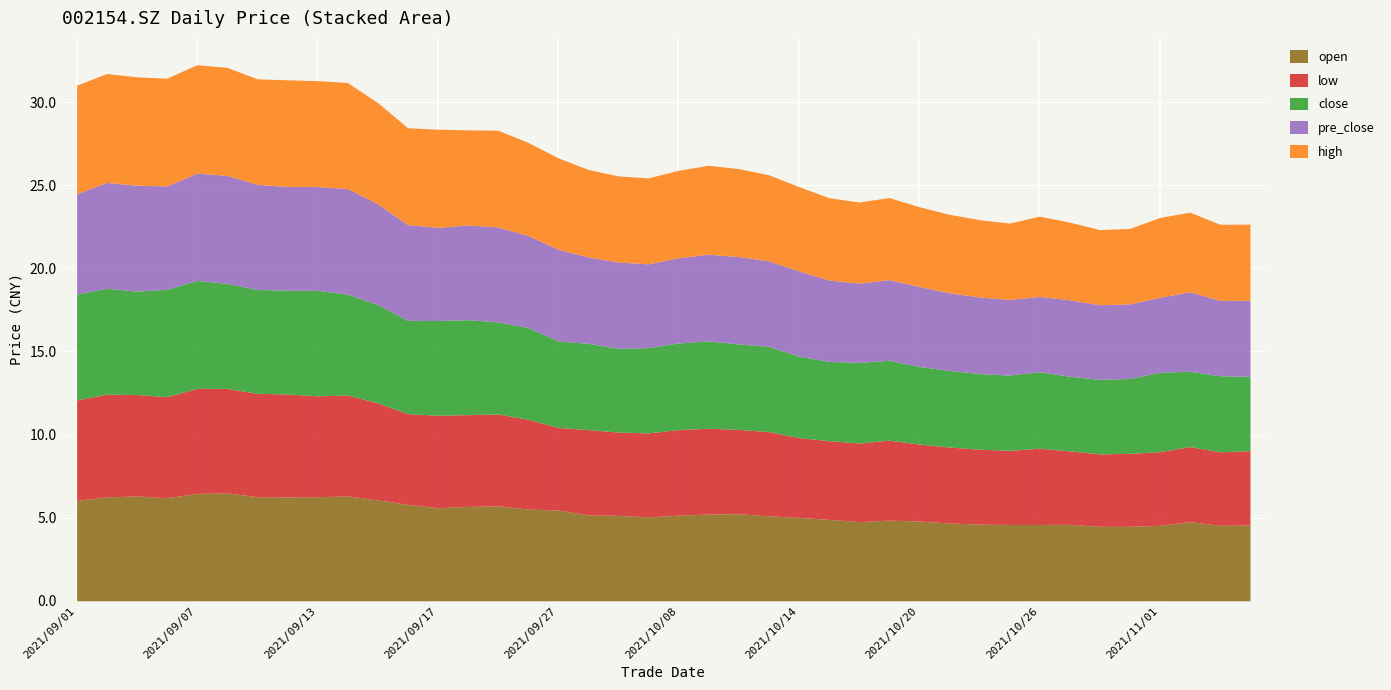

What is the difference between the second highest and minimum values in the open series?

2.0